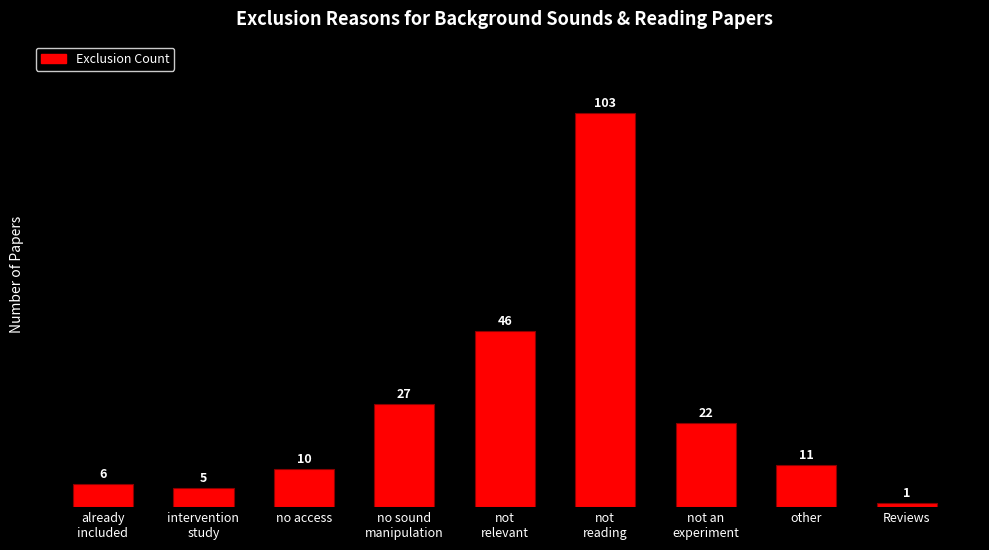

What is the change in value from no sound
manipulation to not
reading?

+76